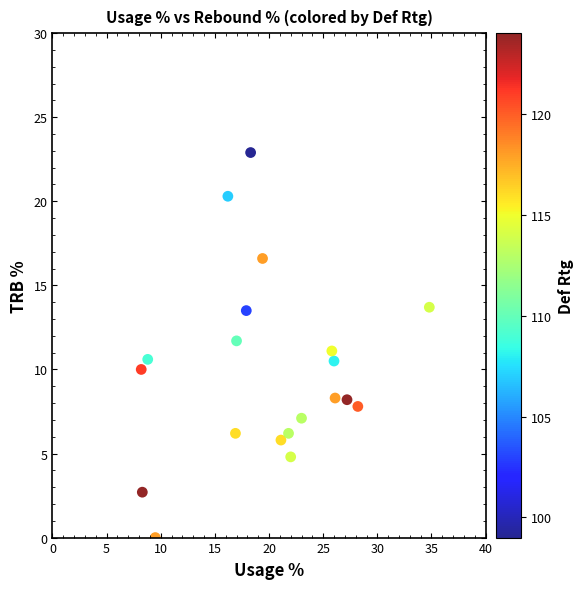

What is the range of Y values (max minus min)?

22.9